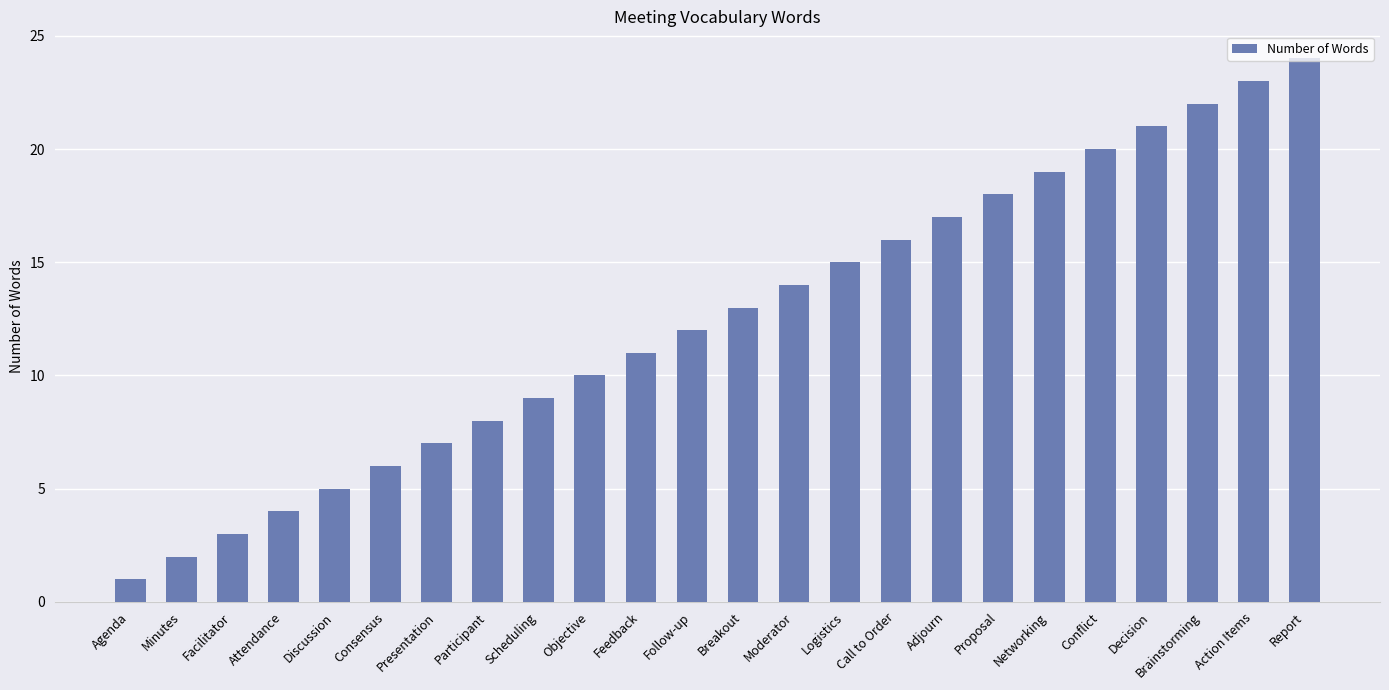

What is the difference between the maximum and minimum values?

23